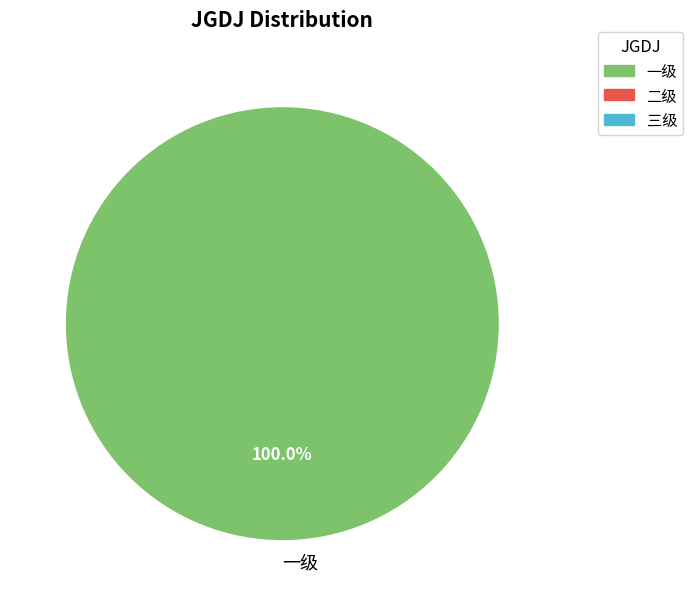

Does any single category account for the majority?

Yes